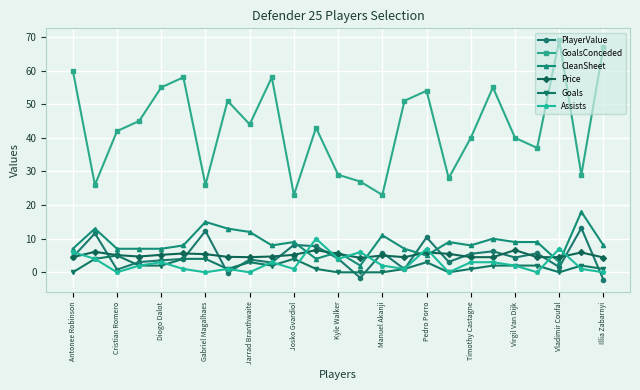

Which series has the largest range (max minus min)?

GoalsConceded